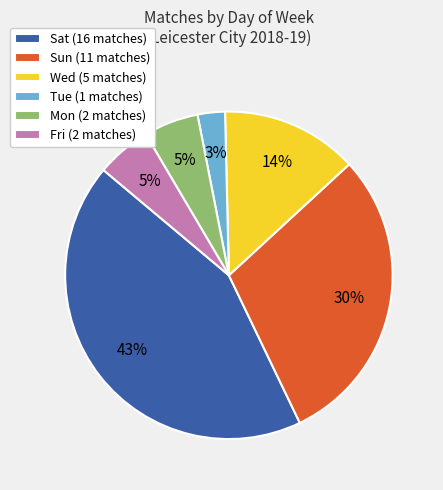

Is it true that Sat is 43% of the pie?

True